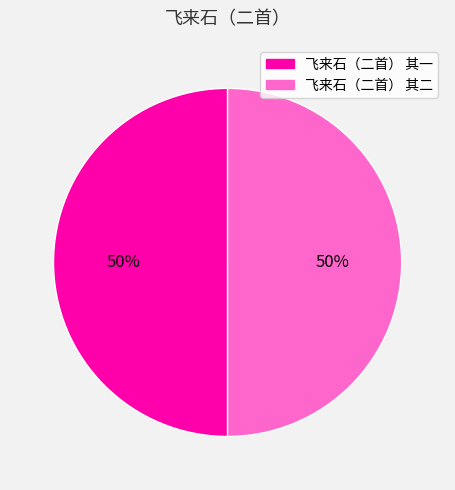

Combined, do 飞来石（二首） 其一 and 飞来石（二首） 其二 account for over 50%?

Yes